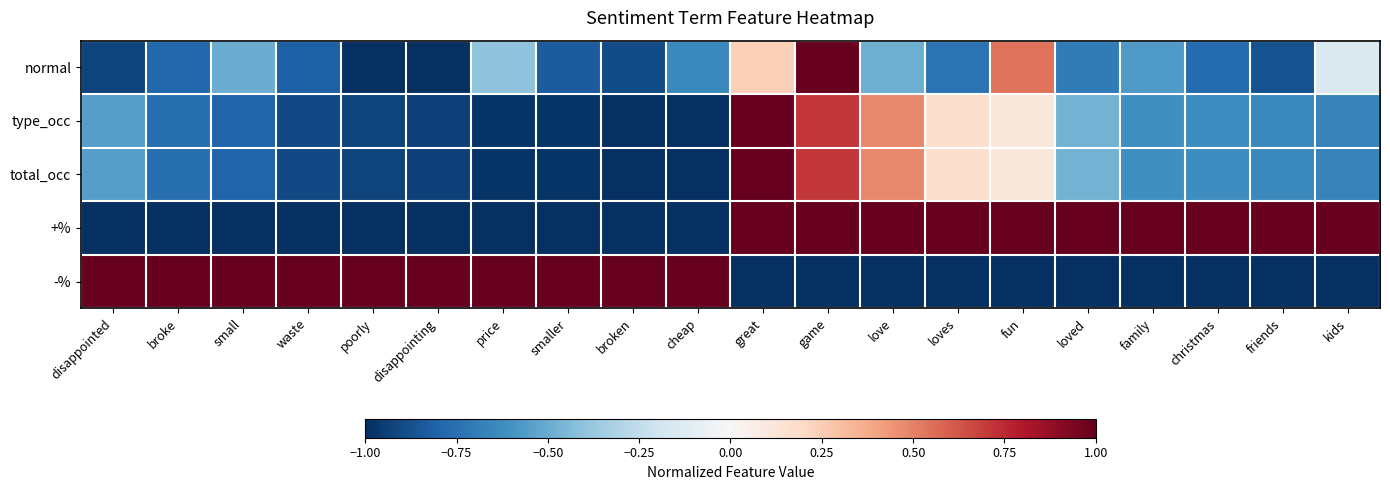

Rank the series by their maximum value, from lowest to highest.

normal, type_occ, total_occ, +%, -%